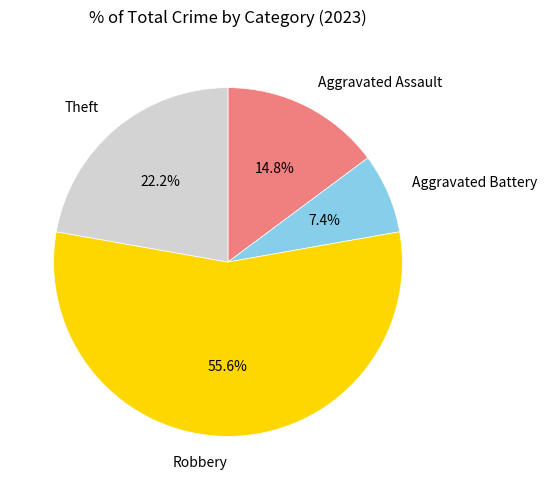

Which has a higher value, Aggravated Assault or Aggravated Battery?

Aggravated Assault